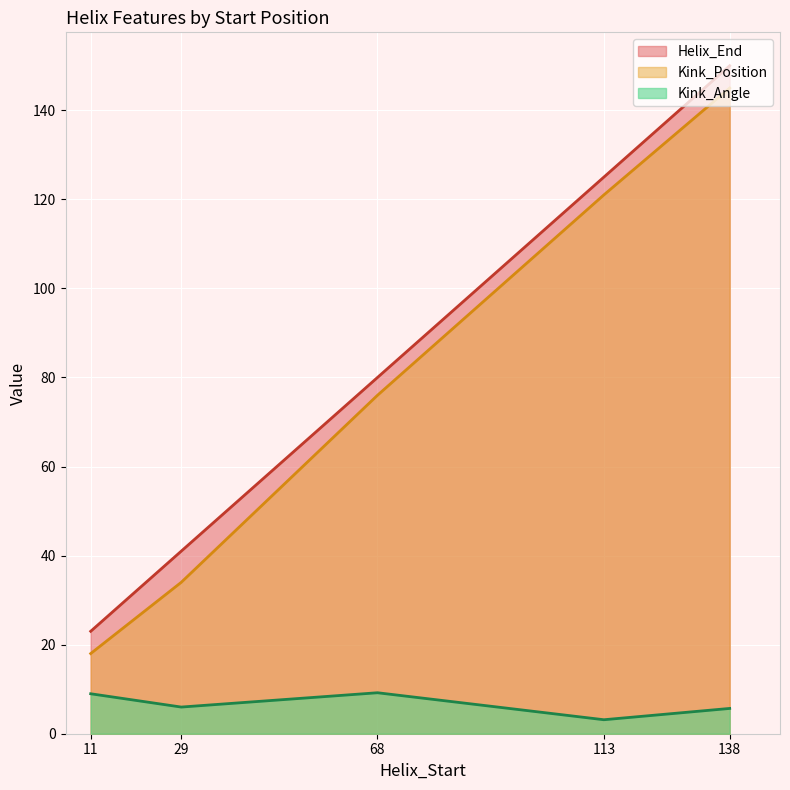

What is the minimum value for Helix_End?

23.0